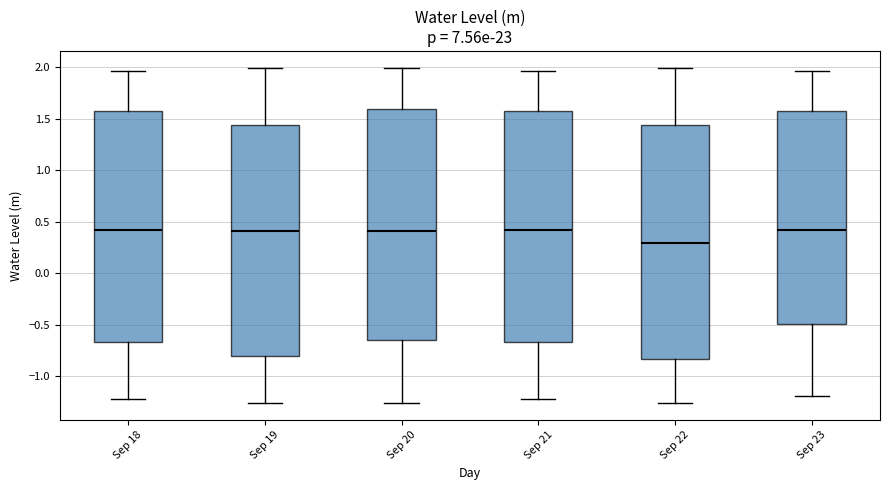

Reading left to right, read every box against the y-axis: the position of its median line, the range the box covers, and the ends of its whiskers. The values are not printed on the chart, so give them approximately, as read against the axis.

Sep 18: median 0.45, box -0.65 to 1.60, whiskers -1.20 to 1.95
Sep 19: median 0.40, box -0.80 to 1.45, whiskers -1.25 to 2.00
Sep 20: median 0.40, box -0.65 to 1.60, whiskers -1.25 to 2.00
Sep 21: median 0.45, box -0.65 to 1.60, whiskers -1.20 to 1.95
Sep 22: median 0.30, box -0.85 to 1.45, whiskers -1.25 to 2.00
Sep 23: median 0.45, box -0.50 to 1.60, whiskers -1.20 to 1.95